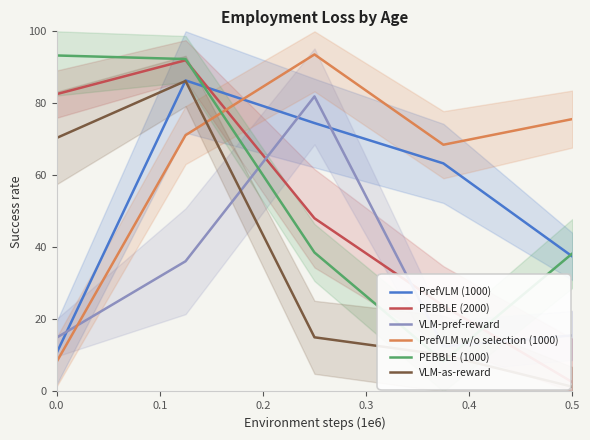

Read the PEBBLE (2000) value at 0.0.

82.6